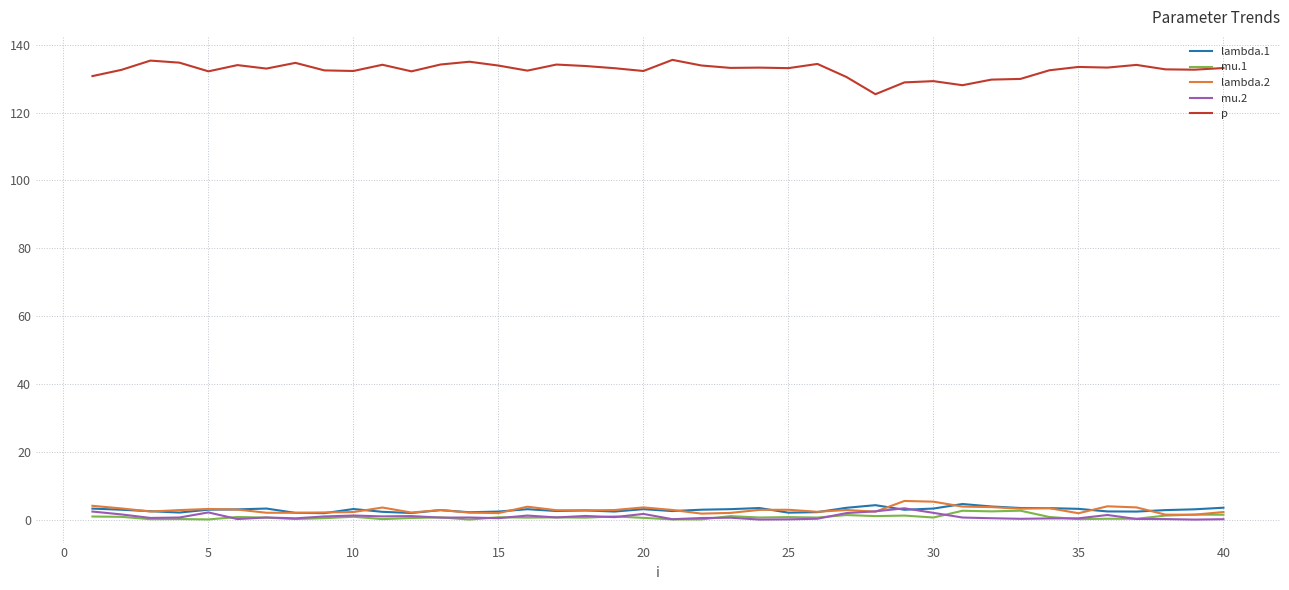

True or false: lambda.2 and p intersect in this chart.

False